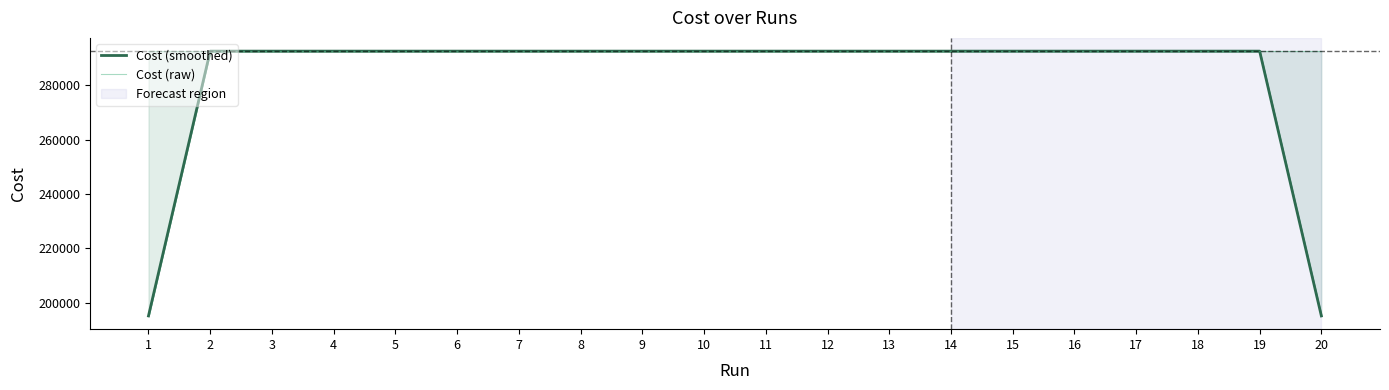

What is the value of the Cost (raw) point at the 13th from the left?

292613.7